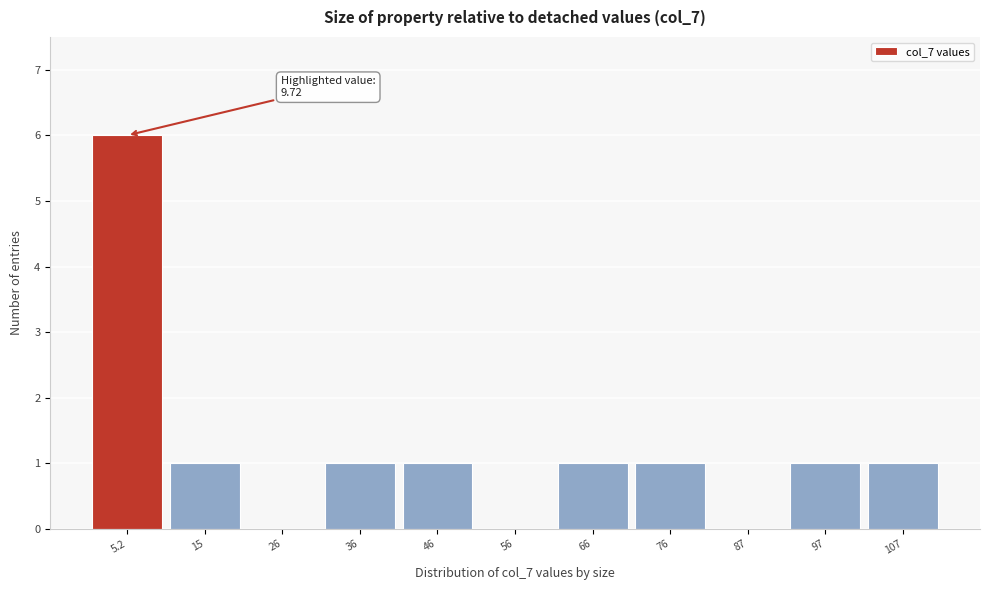

Over which range of the x-axis is the bar tallest?

0 to 10